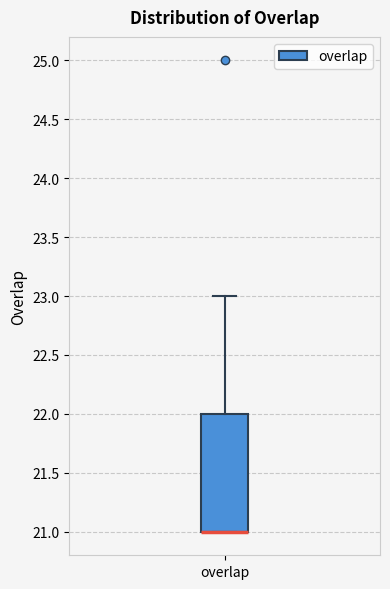

Read this box plot against the y-axis: the position of the median line, the range covered by the box, and the ends of both whiskers. The values are not printed on the chart, so give them approximately, as read against the axis.

median 21 (drawn on the box's lower edge), box 21 to 22, whiskers 21 to 23